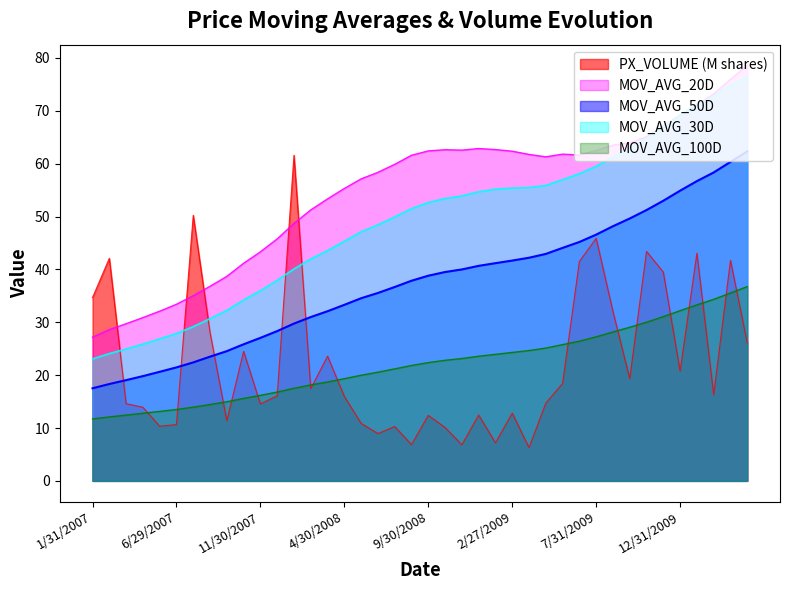

At which category is the sum across all series the highest?

3/31/2010